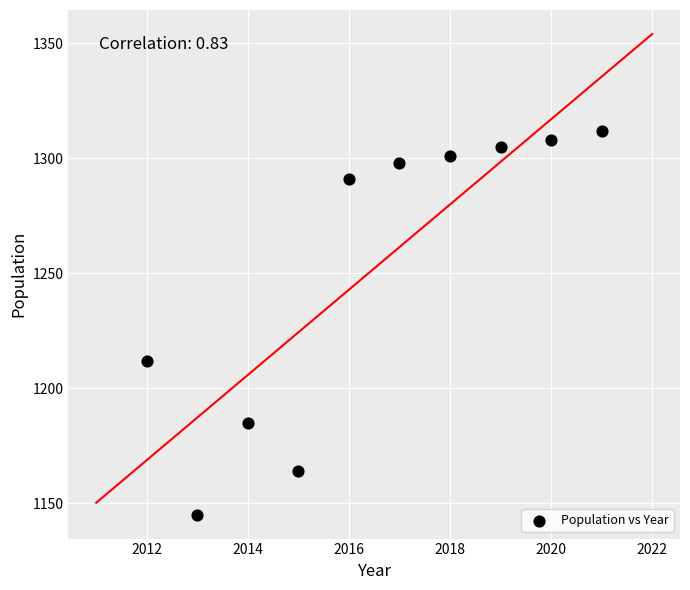

What Y value in the scatter plot is closest to 1228?

1212